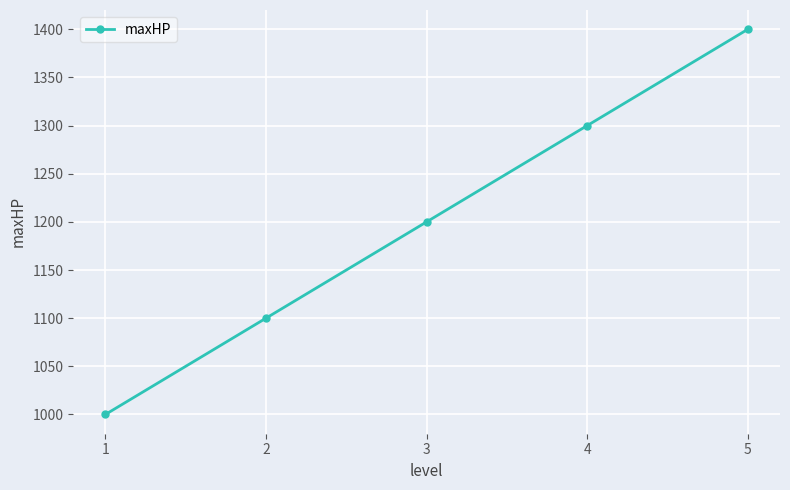

True or false: there are more than 0 points higher than both neighbors.

False